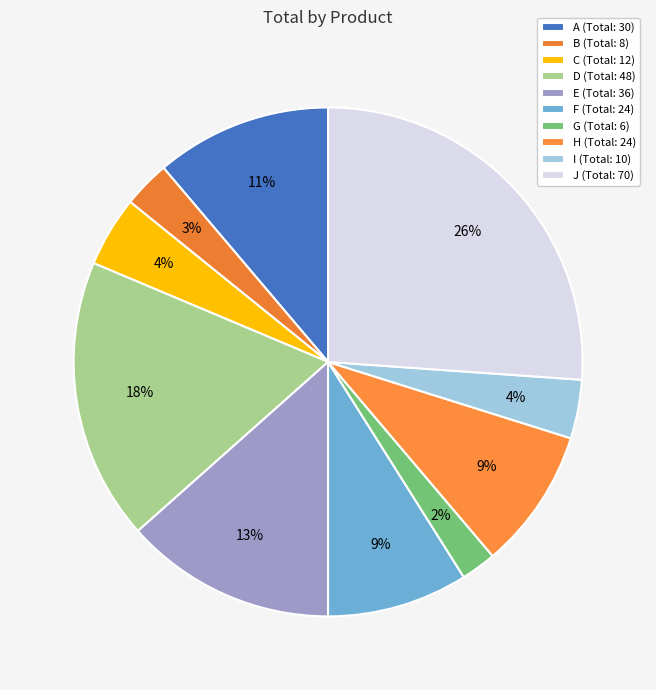

True or false: I accounts for 10% of the total.

False